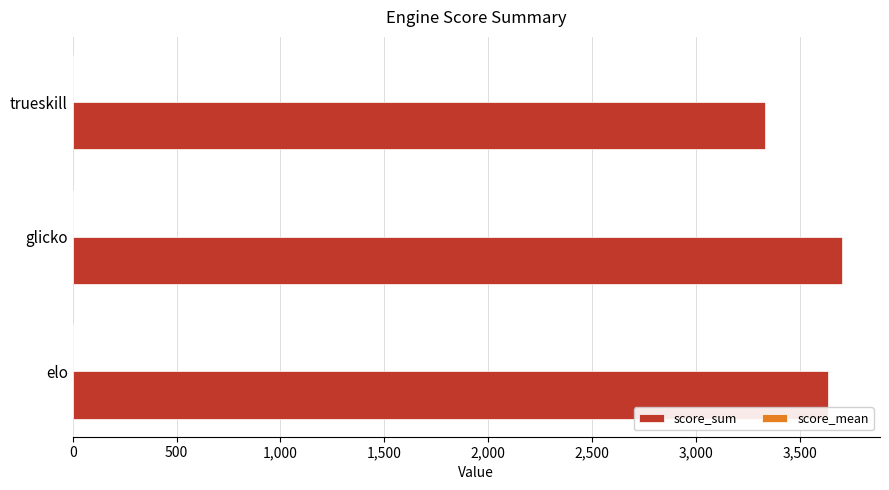

The score_sum series shows 4664.5 at trueskill. True or false?

False